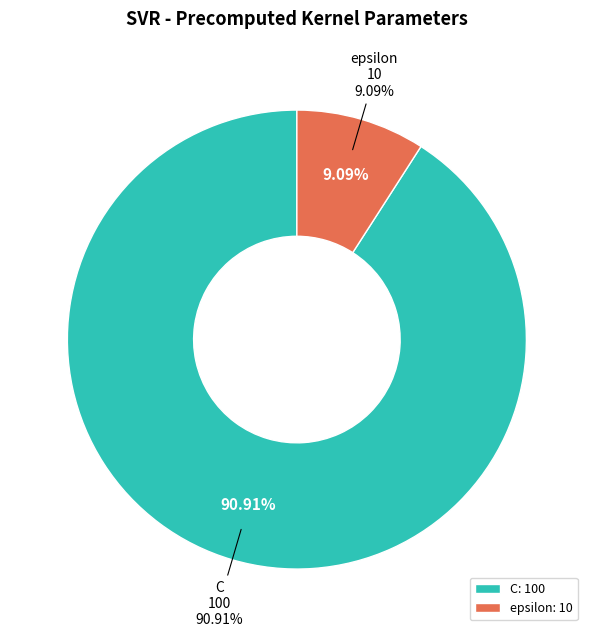

To the nearest percent, what portion does C represent?

91%